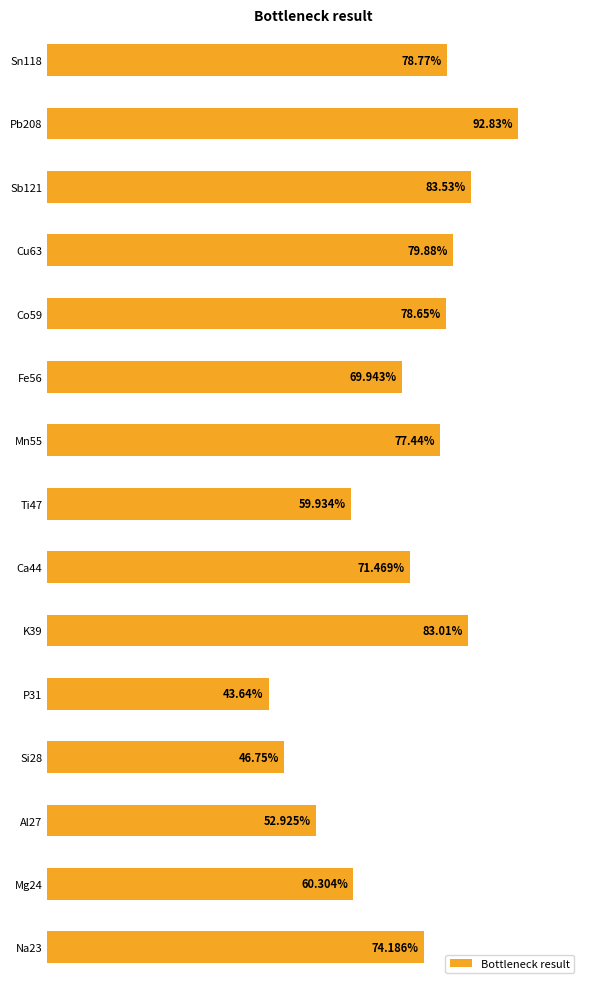

List the labels in order of value, smallest first.

P31, Si28, Al27, Ti47, Mg24, Fe56, Ca44, Na23, Mn55, Co59, Sn118, Cu63, K39, Sb121, Pb208